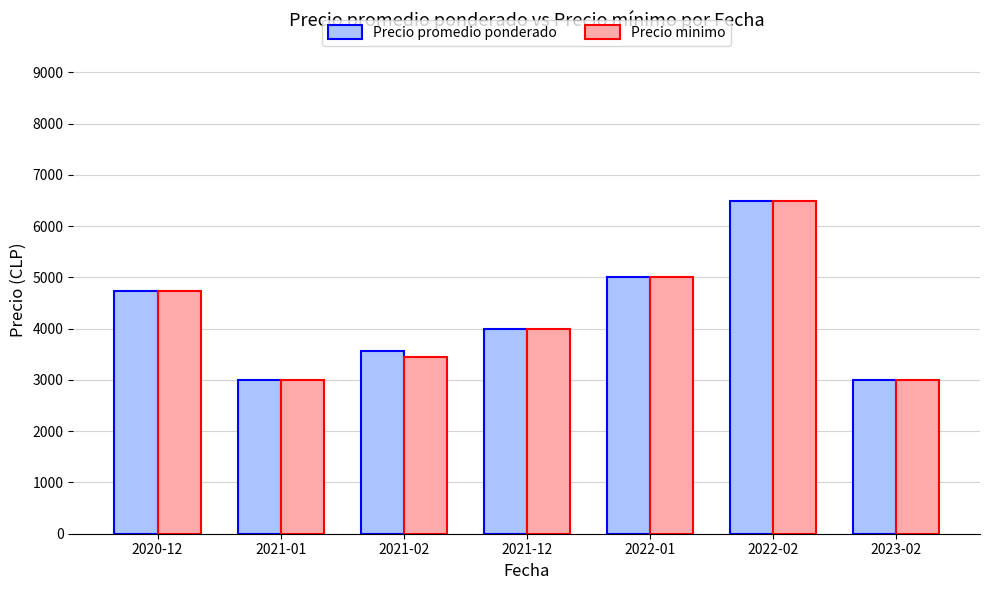

Is the value of Precio promedio ponderado at 2022-01 greater than the value of Precio minimo at 2023-02?

Yes